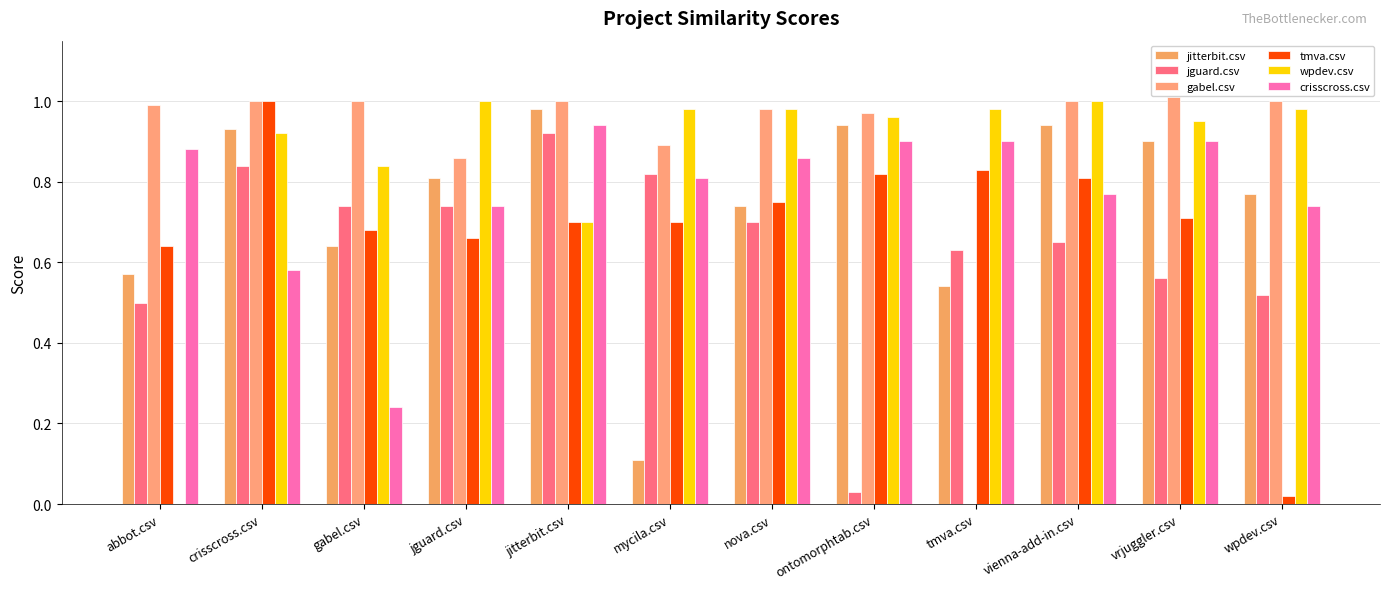

Reading left to right, what are all the values shown in this chart?

jitterbit.csv: 0.6	0.9	0.6	0.8	1.0	0.1	0.7	0.9	0.5	0.9	0.9	0.8
jguard.csv: 0.5	0.8	0.7	0.7	0.9	0.8	0.7	0.0	0.6	0.7	0.6	0.5
gabel.csv: 1.0	1.0	1.0	0.9	1.0	0.9	1.0	1.0	0.0	1.0	1.0	1.0
tmva.csv: 0.6	1.0	0.7	0.7	0.7	0.7	0.8	0.8	0.8	0.8	0.7	0.0
wpdev.csv: 0.0	0.9	0.8	1.0	0.7	1.0	1.0	1.0	1.0	1.0	0.9	1.0
crisscross.csv: 0.9	0.6	0.2	0.7	0.9	0.8	0.9	0.9	0.9	0.8	0.9	0.7